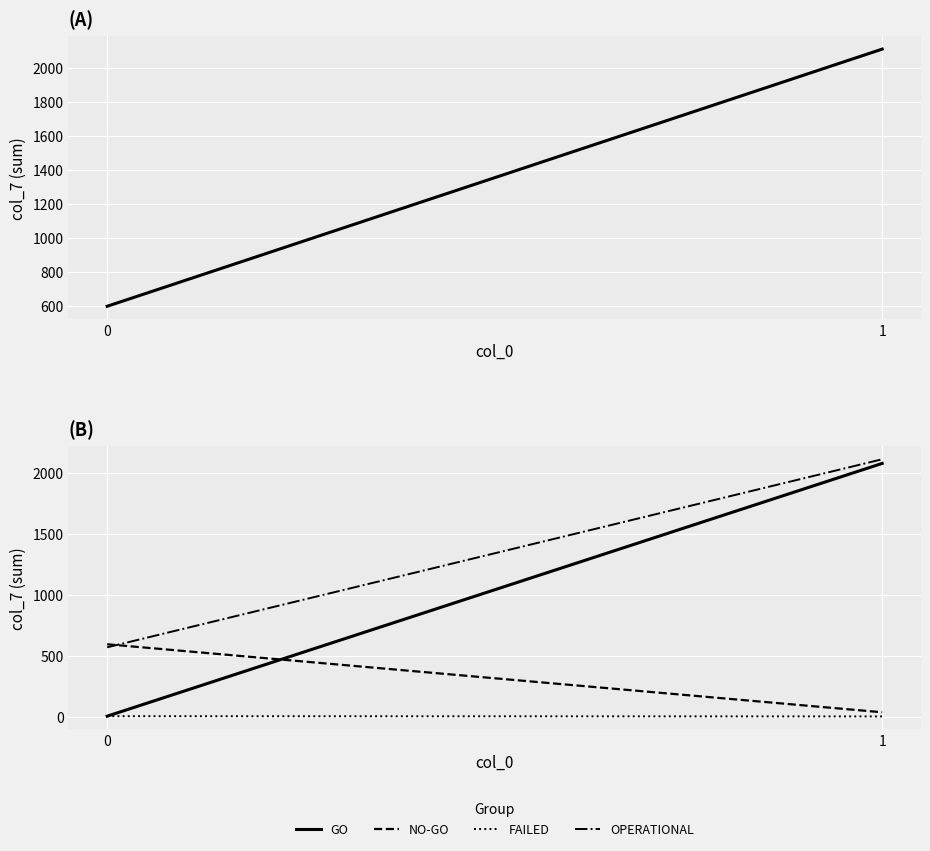

What is the spread (max minus min) of values at 1?

2111